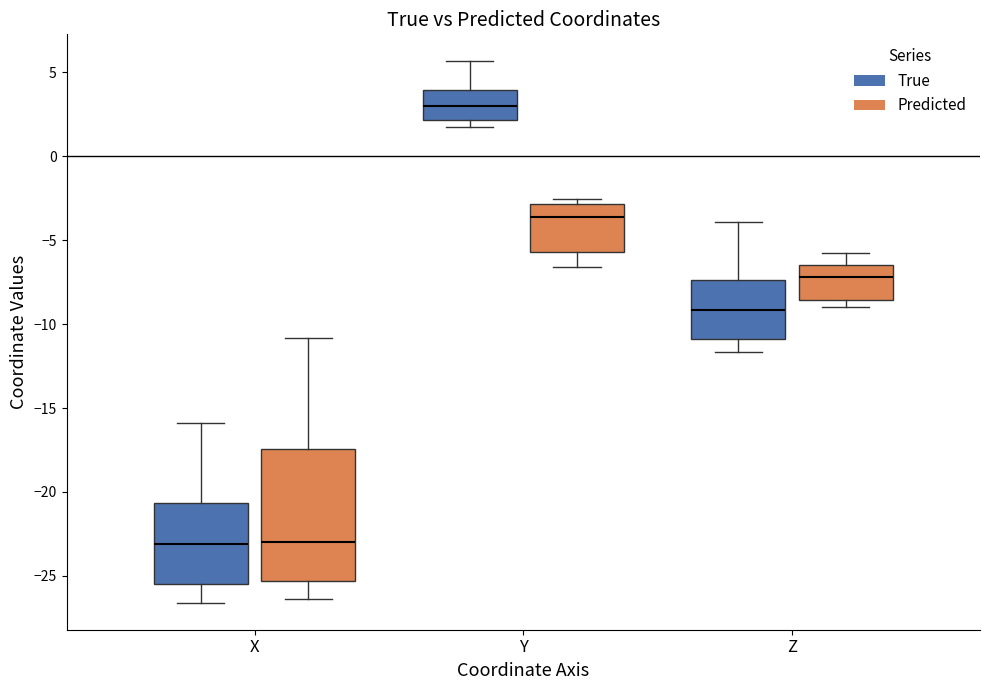

Reading left to right, transcribe this box plot: for each box, give where its median line is, the range the box spans, and where its two whiskers end, as read against the y-axis. The values are not printed on the chart, so give them approximately, as read against the axis.

X (True): median -23.0, box -25.5 to -20.5, whiskers -26.5 to -16.0
X (Predicted): median -23.0, box -25.5 to -17.5, whiskers -26.5 to -11.0
Y (True): median 3.0, box 2.0 to 4.0, whiskers 1.5 to 5.5
Y (Predicted): median -3.5, box -5.5 to -3.0, whiskers -6.5 to -2.5
Z (True): median -9.0, box -11.0 to -7.5, whiskers -11.5 to -4.0
Z (Predicted): median -7.0, box -8.5 to -6.5, whiskers -9.0 to -6.0